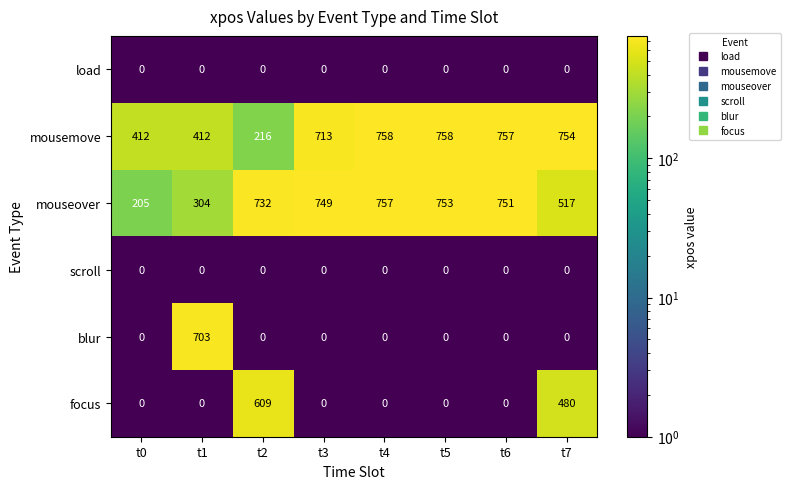

Which category has the lowest value in the mousemove series?

t2